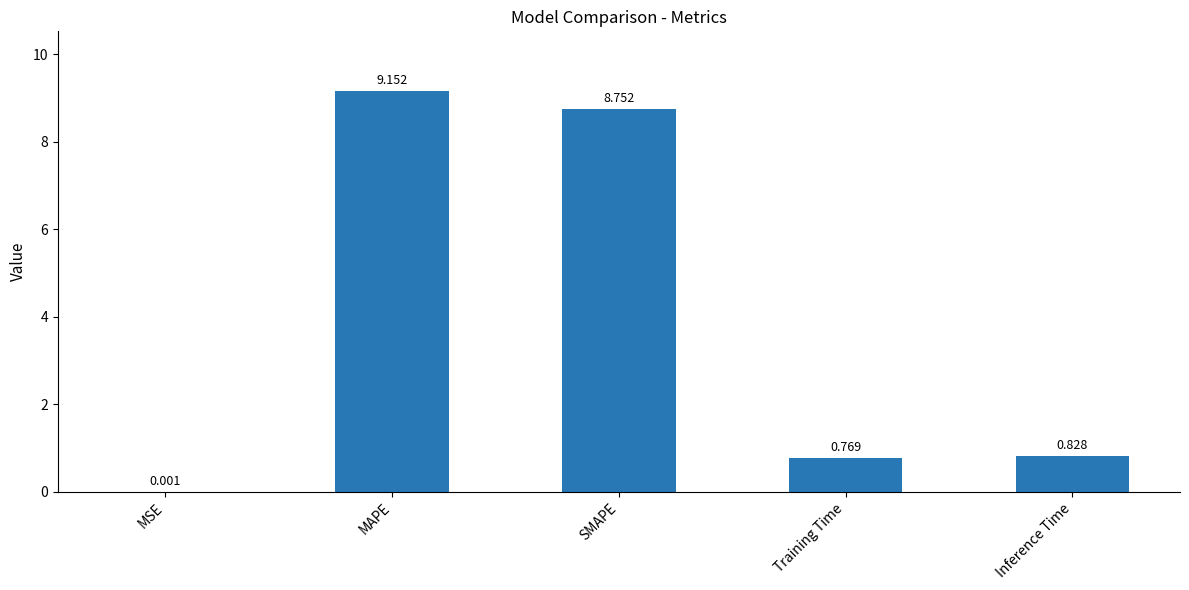

At which label is the value closest to 4?

Inference Time